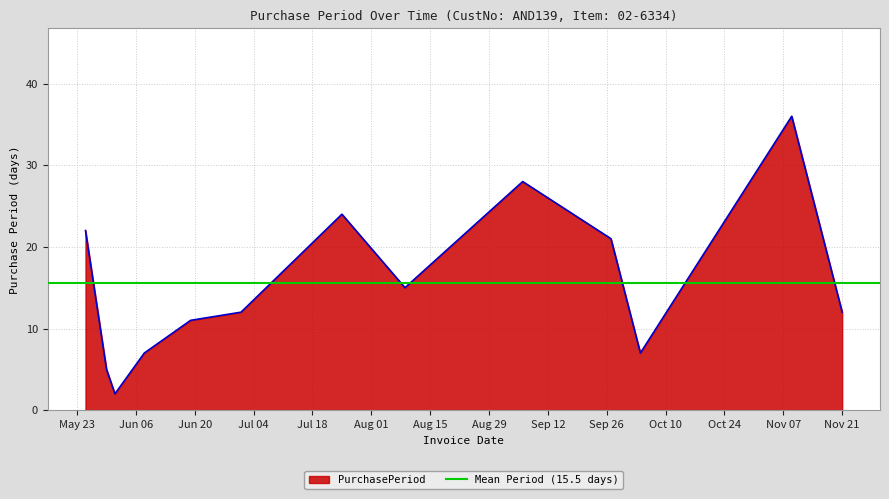

What is the approximate value at 2017-10-04, to the nearest 10?

10